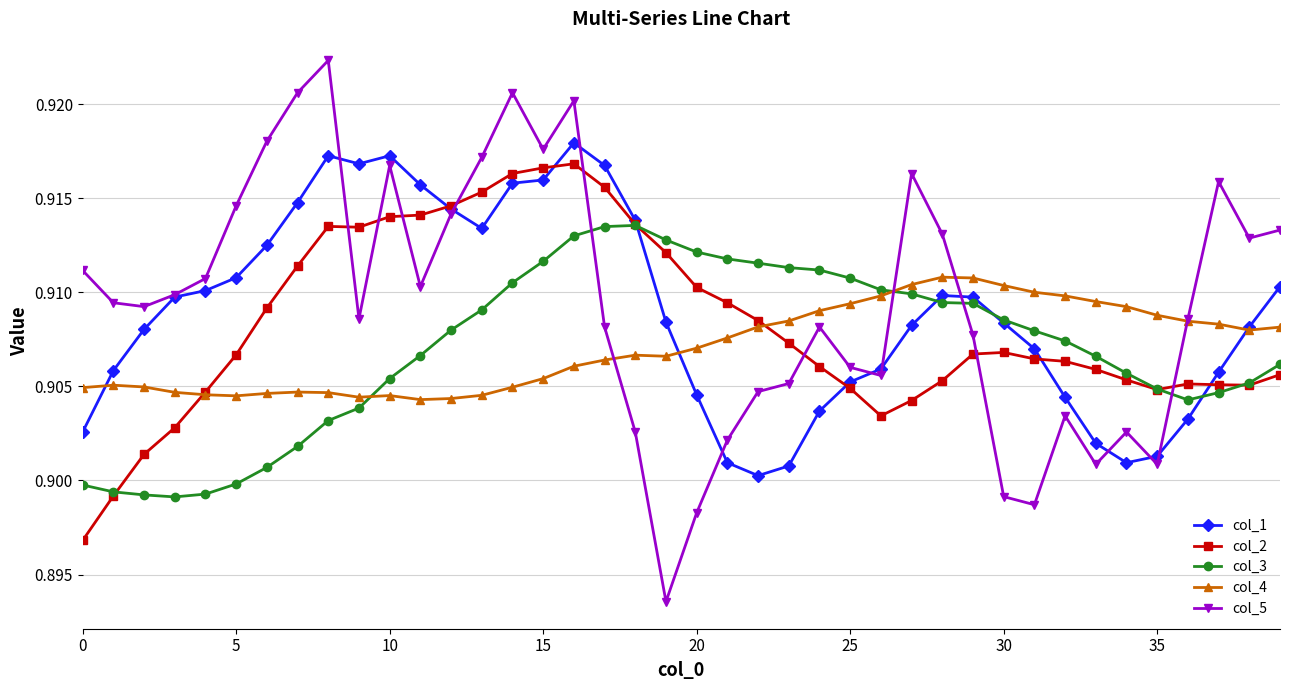

At how many categories does at least one series exceed 0?

40